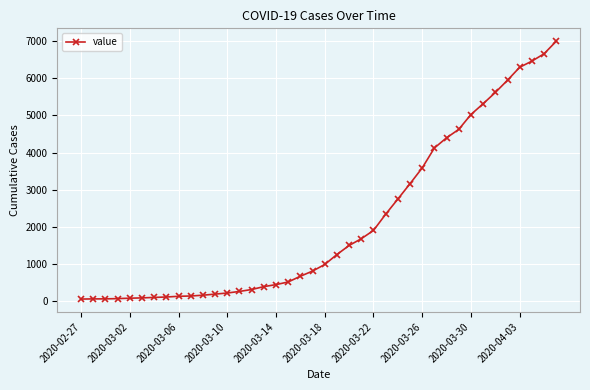

What is the difference between the maximum and minimum values?

6931